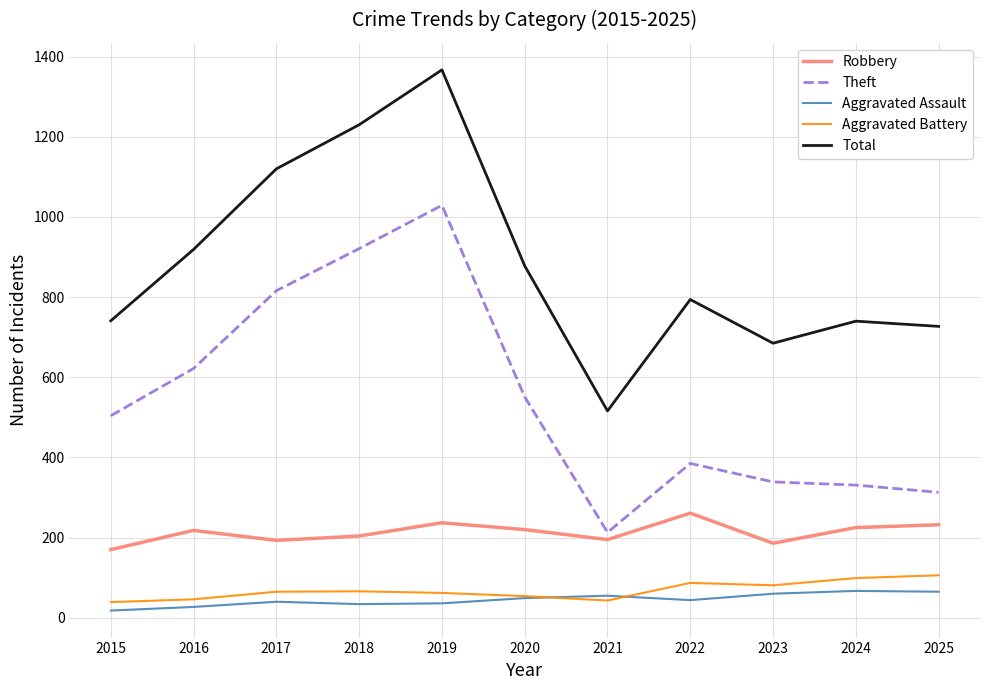

What is the average value of the Total series?

883